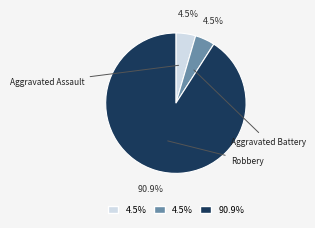

Does any single category account for the majority?

Yes